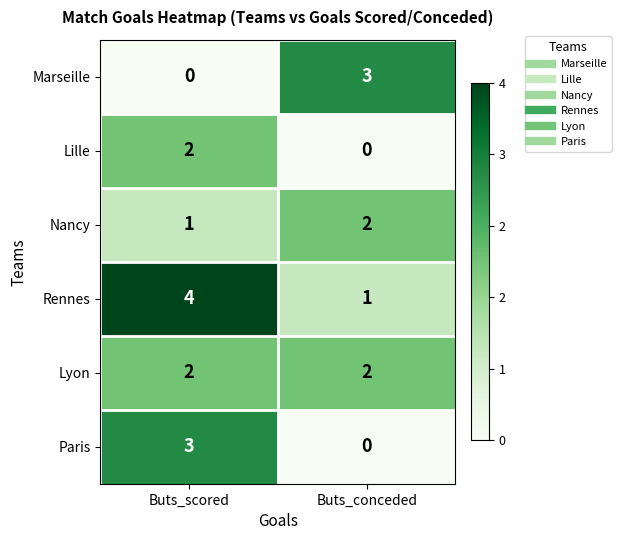

What is the sum of the Paris values at Buts_scored and Buts_conceded?

3